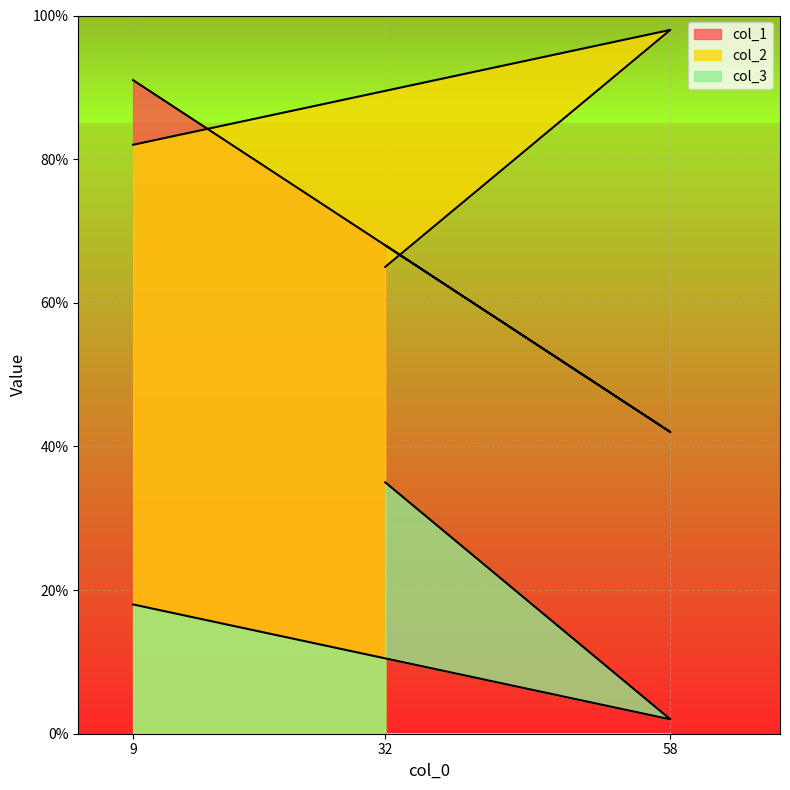

At which label does col_2 reach its peak?

58